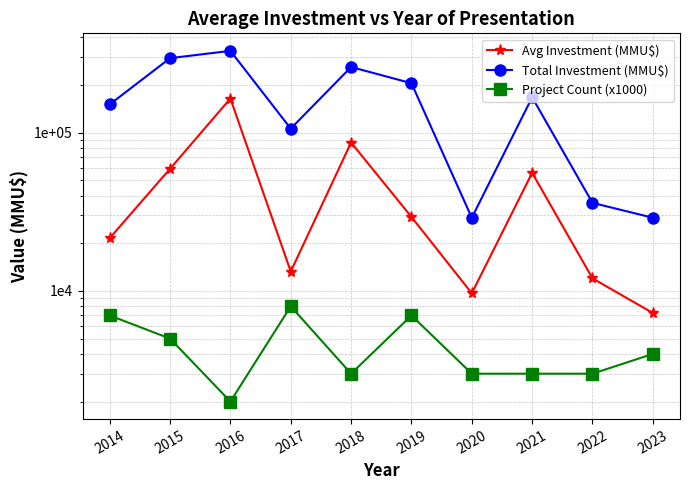

What is the approximate value of Total Investment (MMU$) at 2015?

295900.0